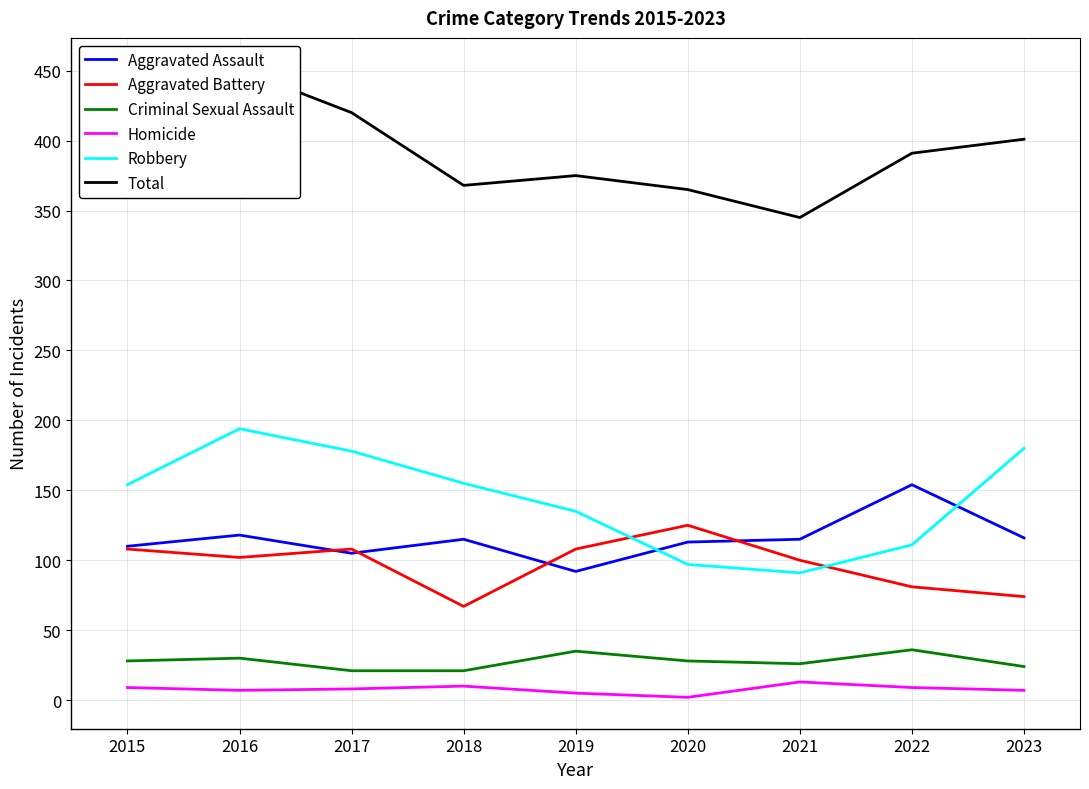

True or false: Robbery and Total intersect in this chart.

False